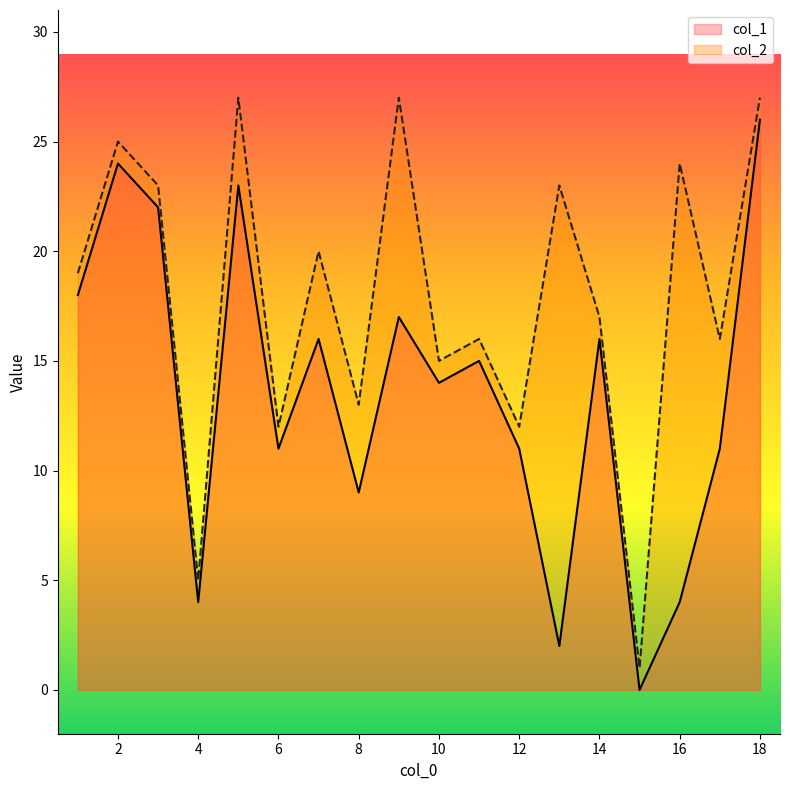

True or false: col_1 and col_2 intersect in this chart.

False